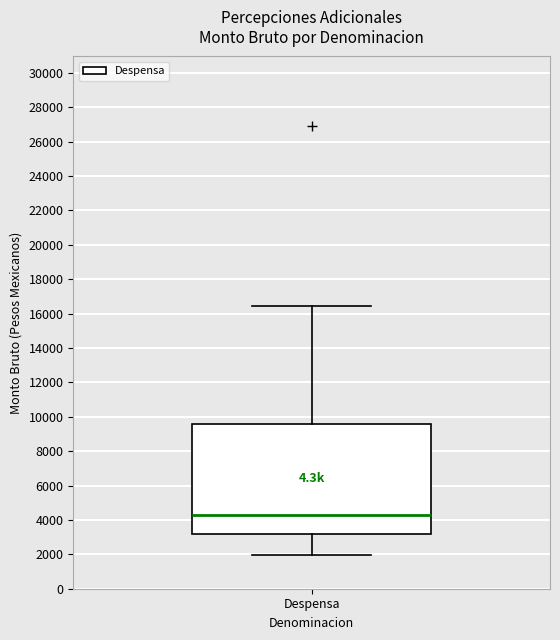

Where is the lower edge of the box for Despensa on the y-axis? The values are not printed on the chart, so give them approximately, as read against the axis.

3200